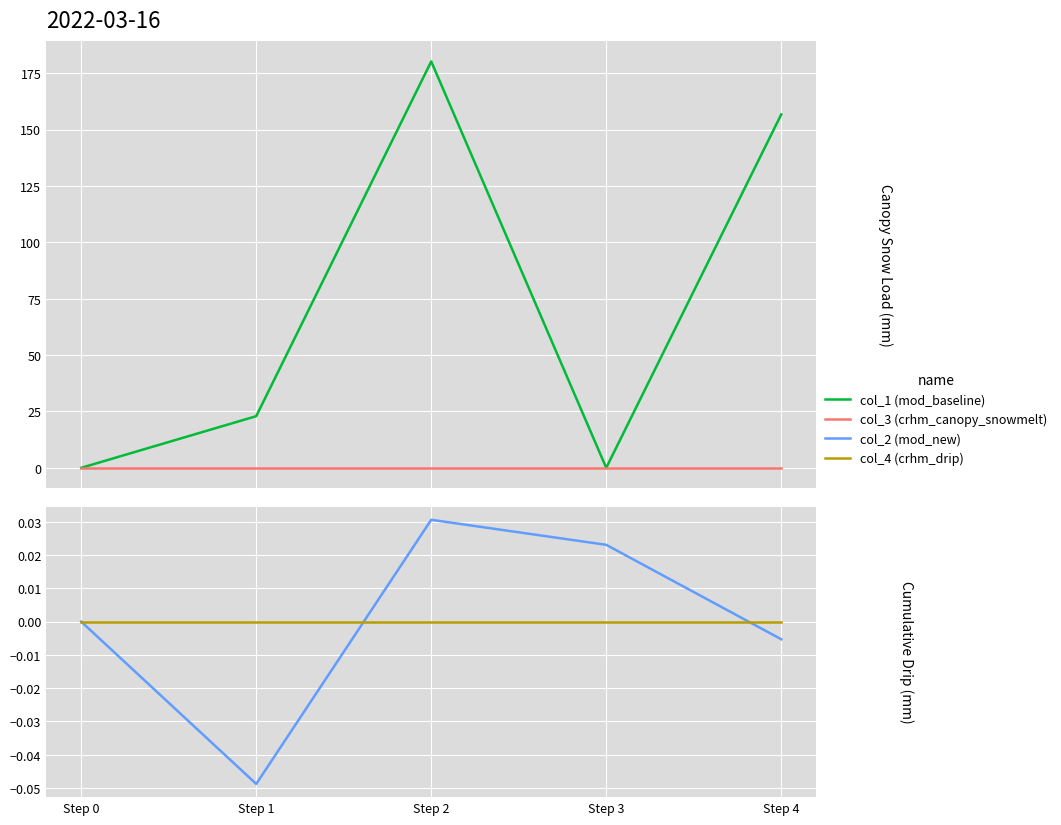

True or false: col_4 (crhm_drip) and col_1 (mod_baseline) intersect in this chart.

False